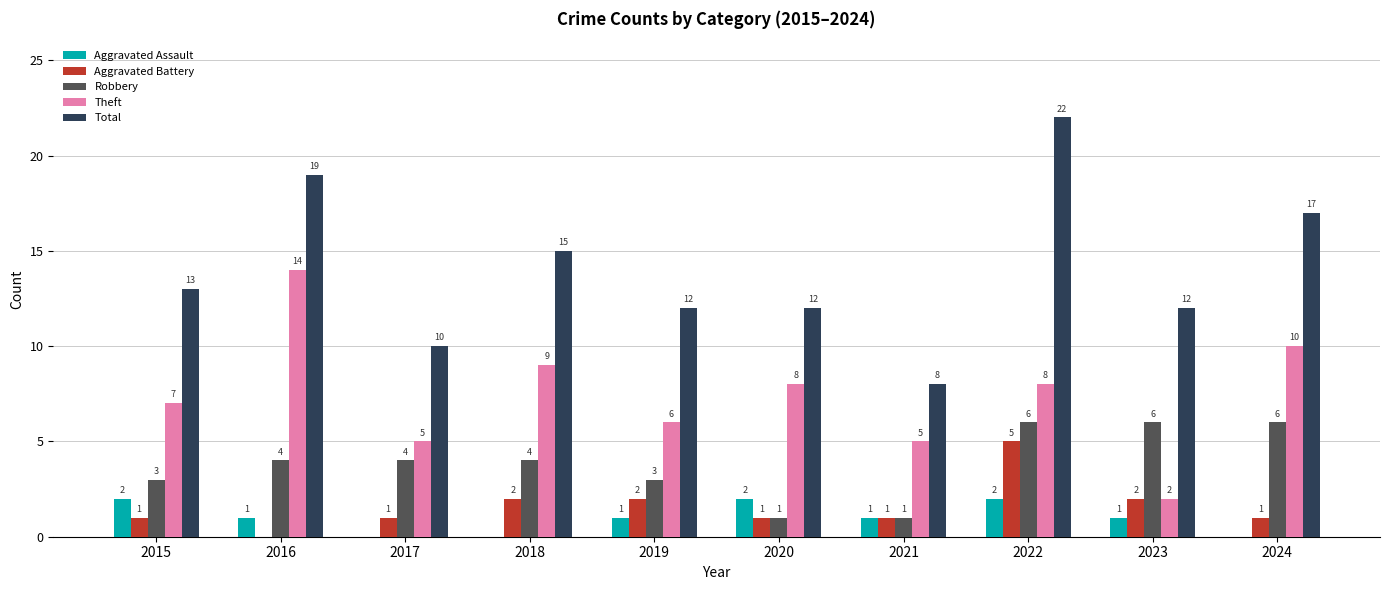

Between 2016 and 2019, which series saw the biggest shift?

Theft